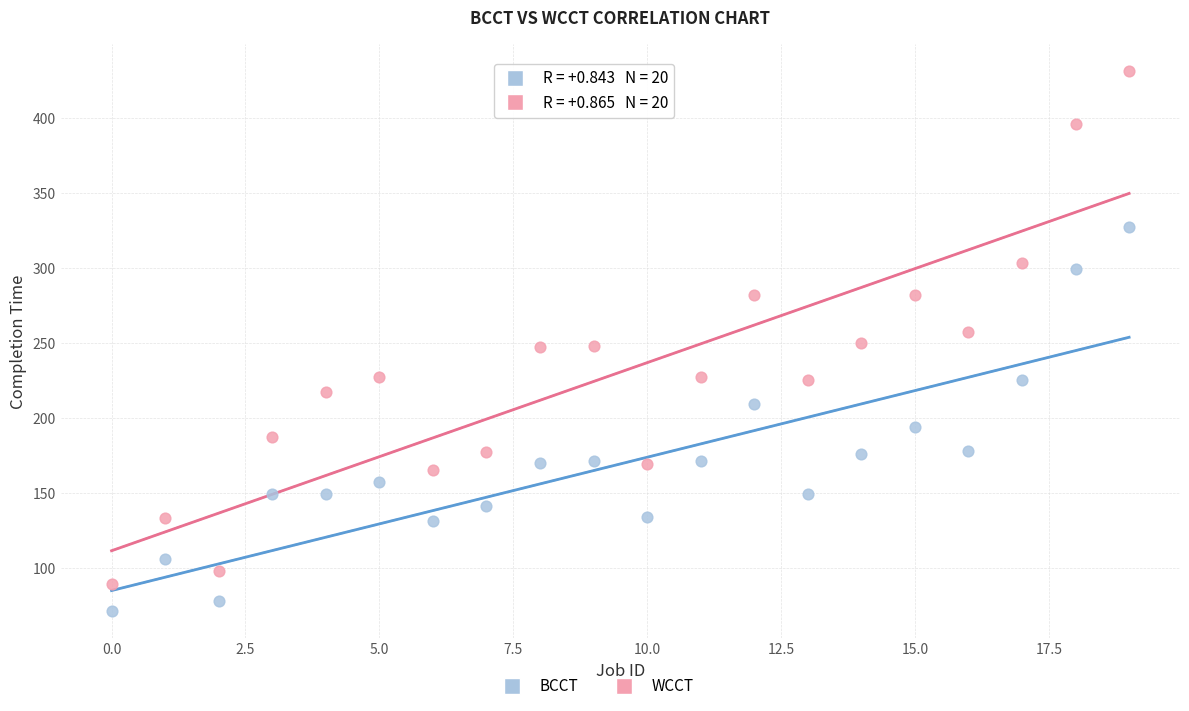

Which series reaches the maximum Y coordinate?

WCCT